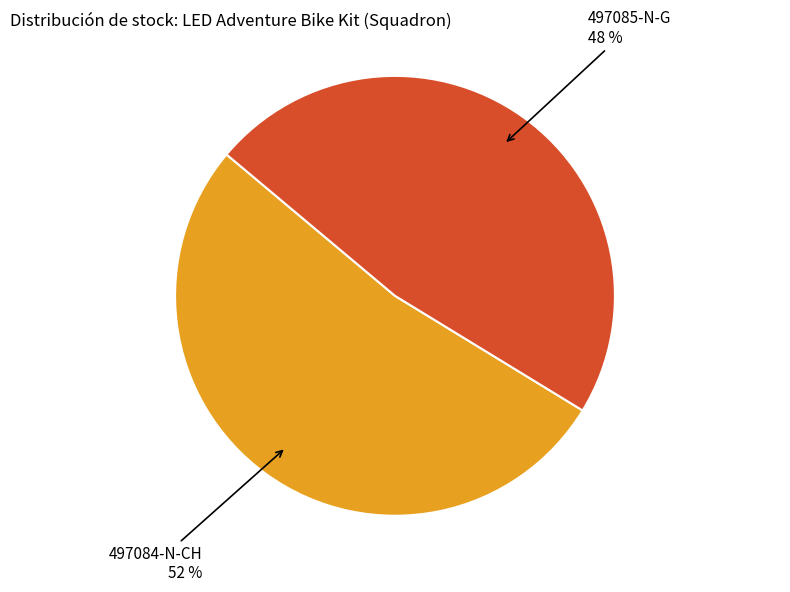

Does any single category account for the majority?

Yes